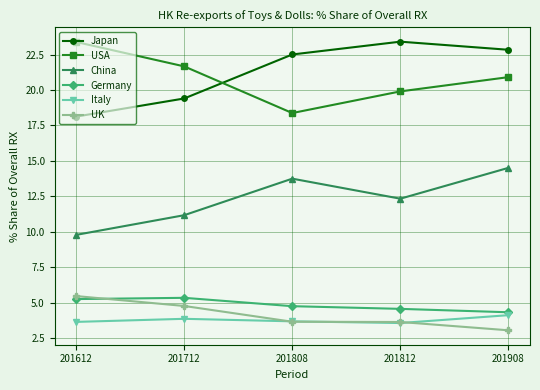

What is the difference between the highest and lowest values at 201712?

17.8